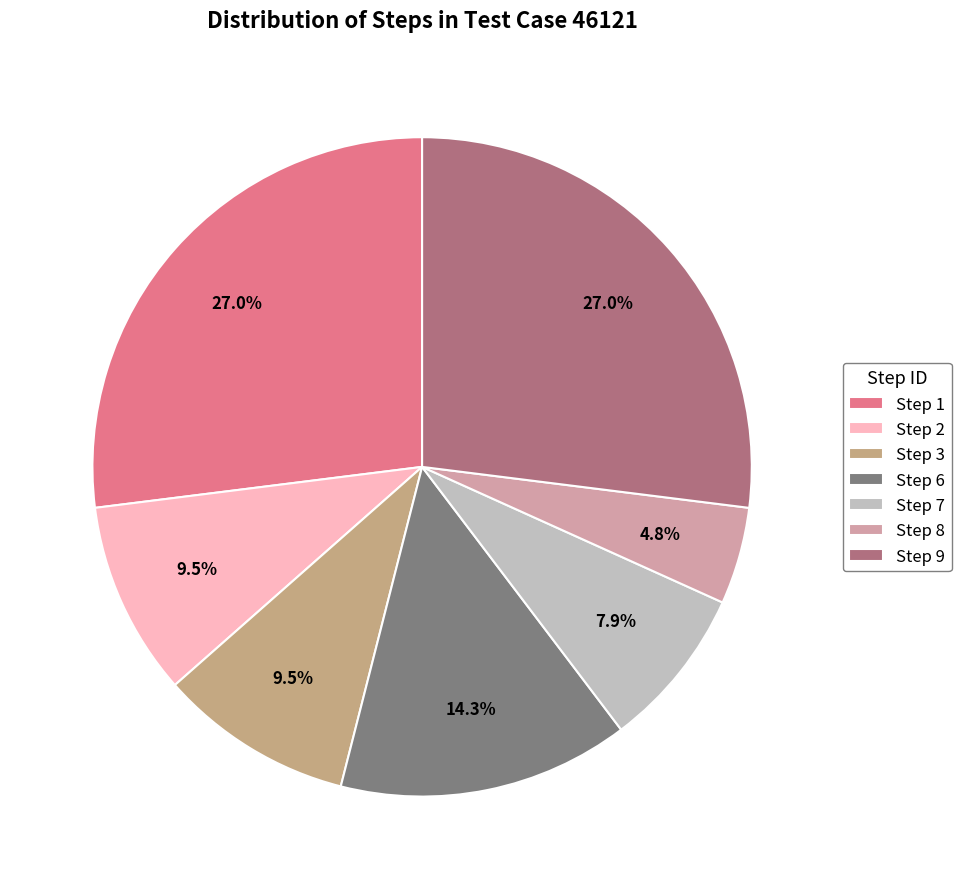

Does any single category account for the majority?

No